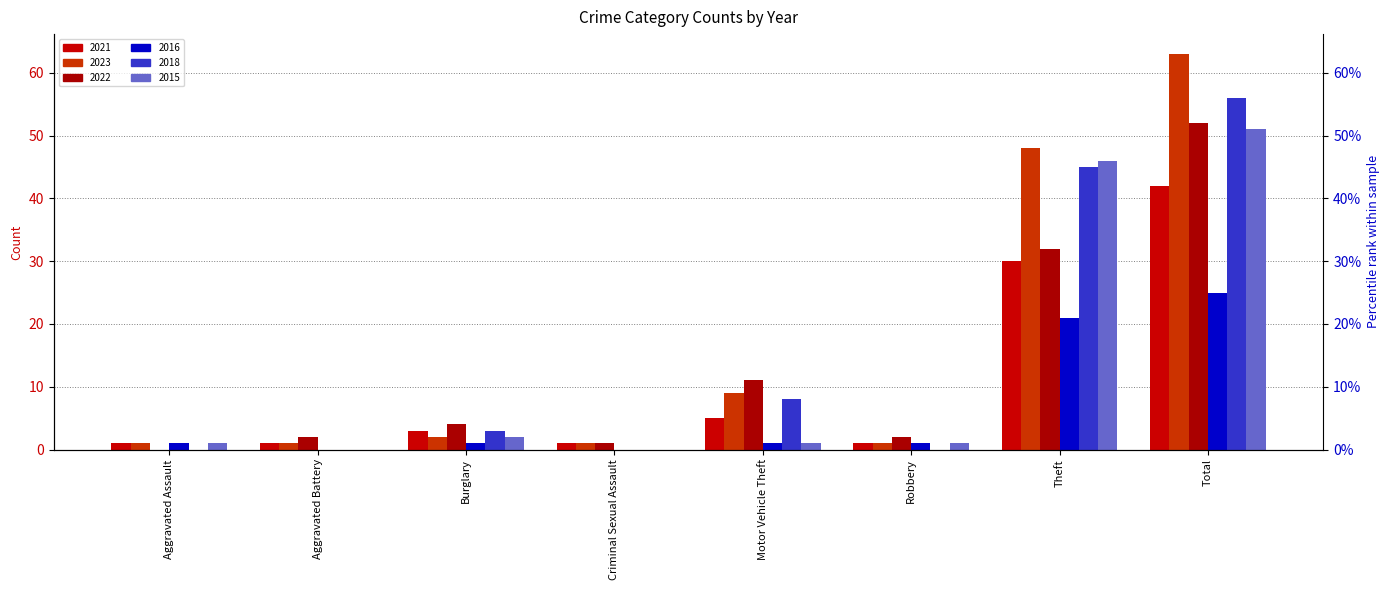

At how many categories does at least one series exceed 11?

2